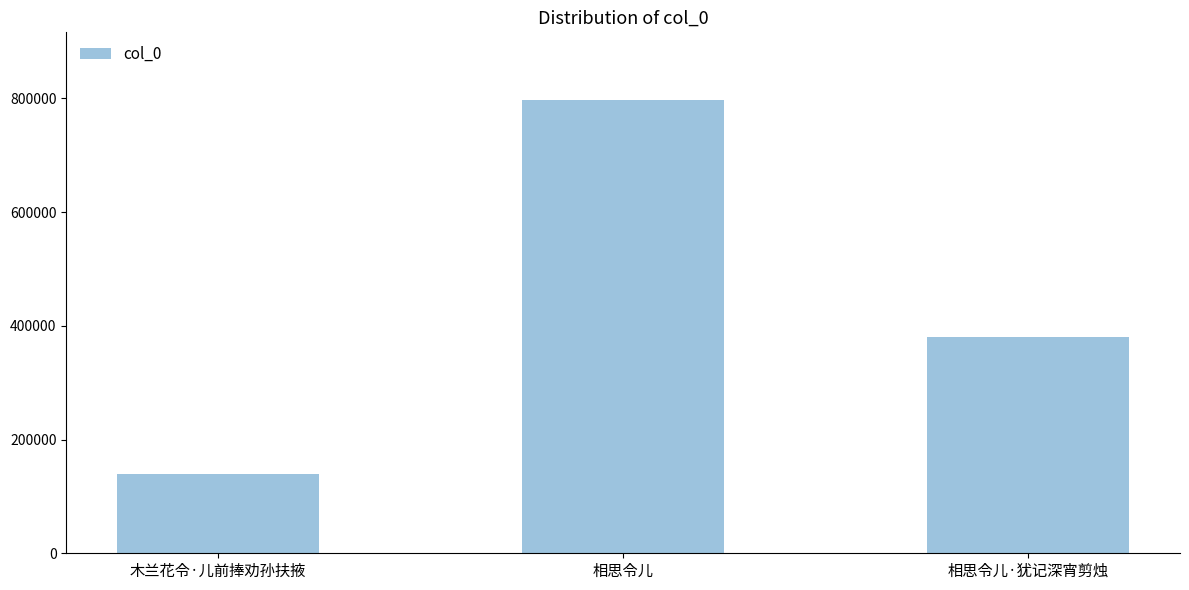

What is the label of the 3rd bar from the right?

木兰花令·儿前捧劝孙扶掖